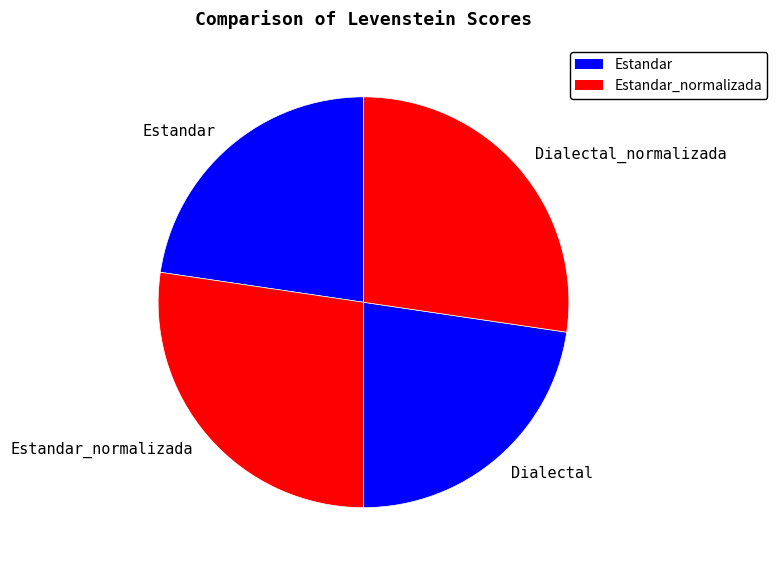

Is it true that Dialectal is 23% of the pie?

True